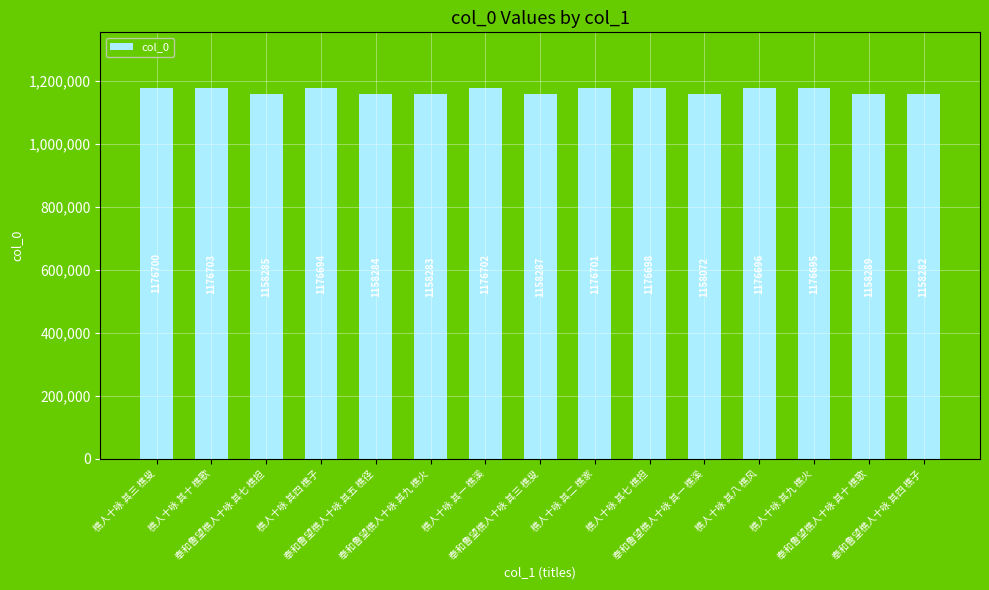

Reading left to right, what are all the values shown in this chart?

樵人十咏 其三 樵叟=1176700	樵人十咏 其十 樵歌=1176703	奉和鲁望樵人十咏 其七 樵担=1158285	樵人十咏 其四 樵子=1176694	奉和鲁望樵人十咏 其五 樵径=1158284	奉和鲁望樵人十咏 其九 樵火=1158283	樵人十咏 其一 樵溪=1176702	奉和鲁望樵人十咏 其三 樵叟=1158287	樵人十咏 其二 樵家=1176701	樵人十咏 其七 樵担=1176698	奉和鲁望樵人十咏 其一 樵溪=1158072	樵人十咏 其八 樵风=1176696	樵人十咏 其九 樵火=1176695	奉和鲁望樵人十咏 其十 樵歌=1158289	奉和鲁望樵人十咏 其四 樵子=1158282